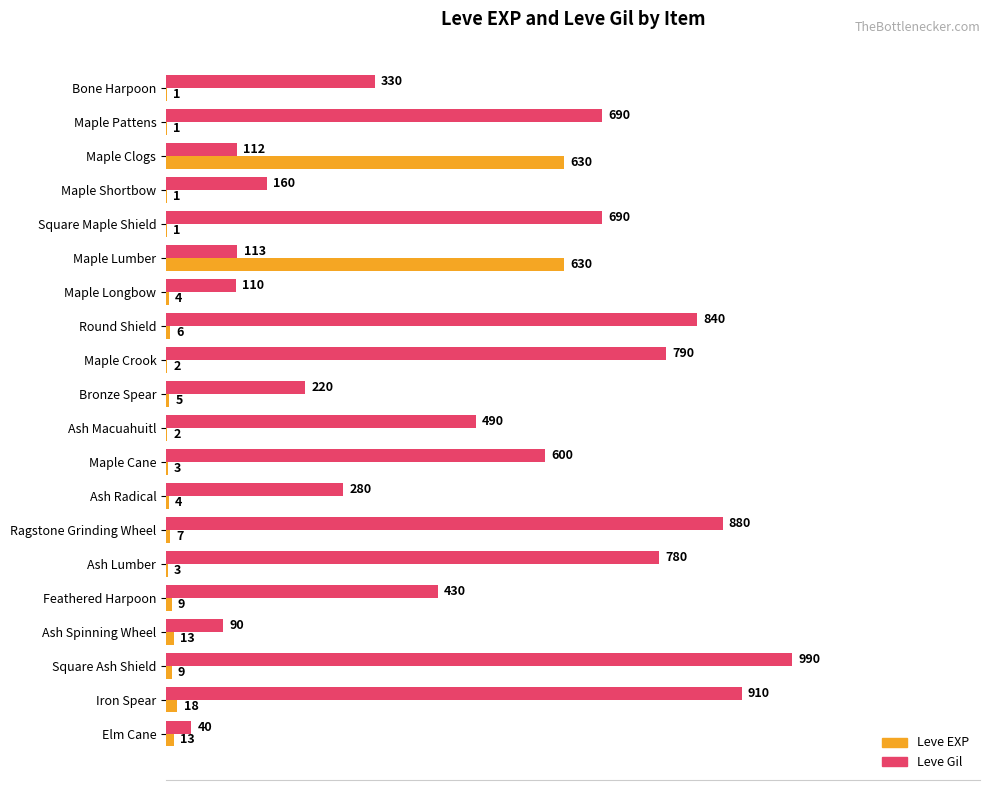

What are all the series names shown in the legend?

Leve EXP, Leve Gil